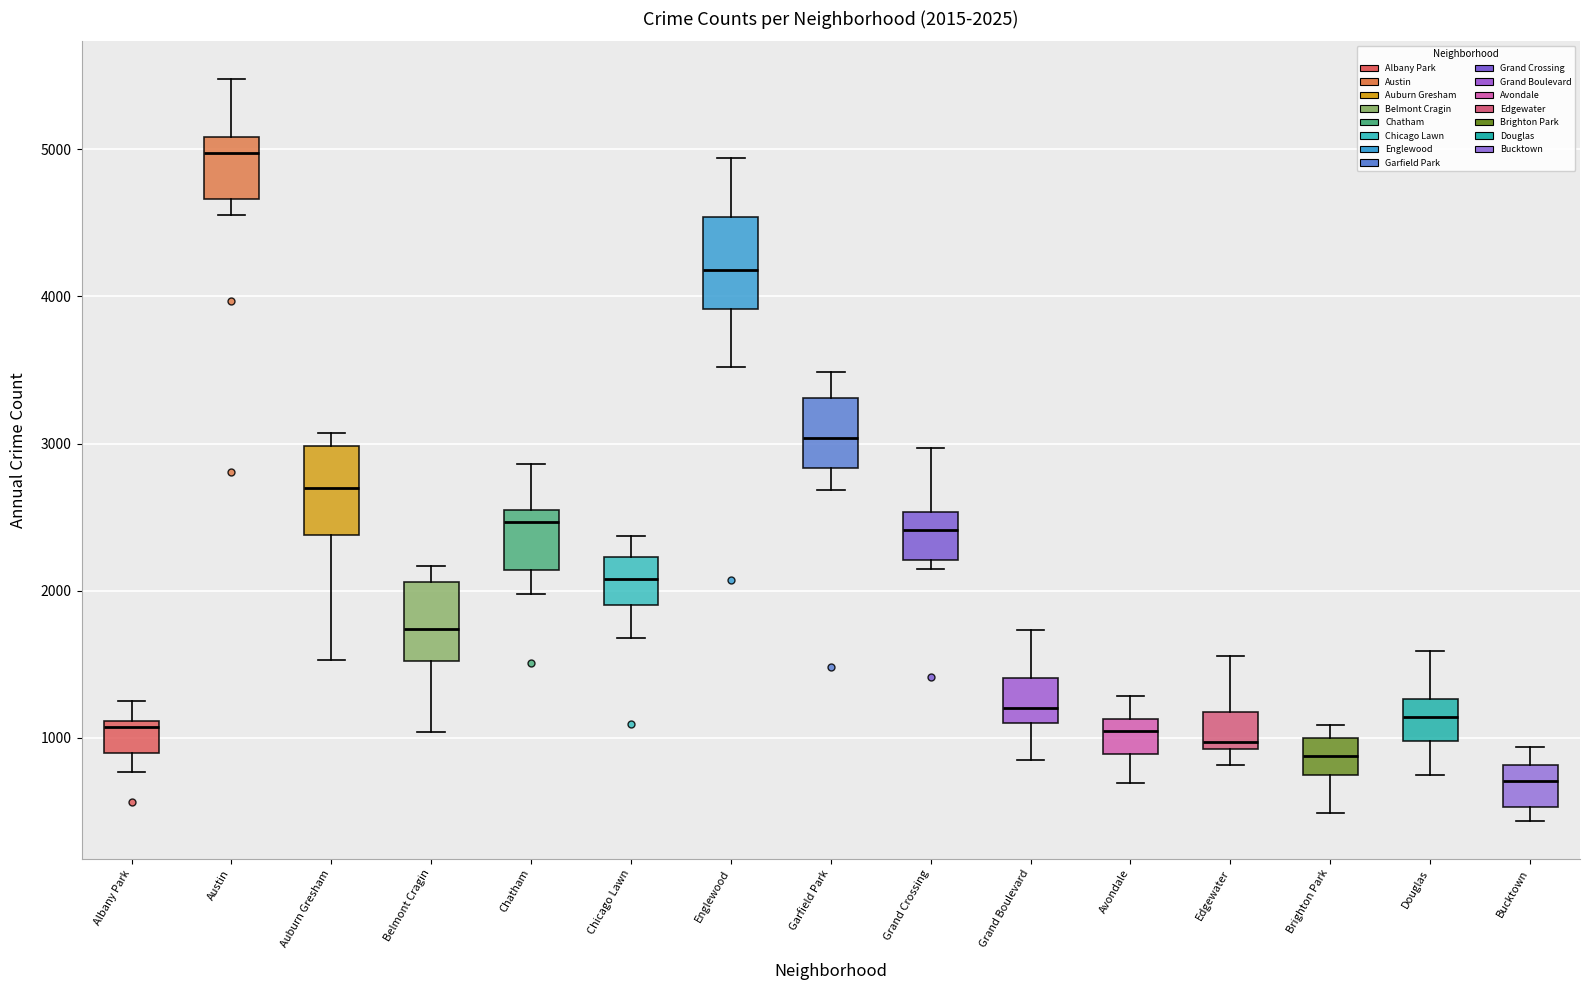

Which box has the lowest median line?

Bucktown